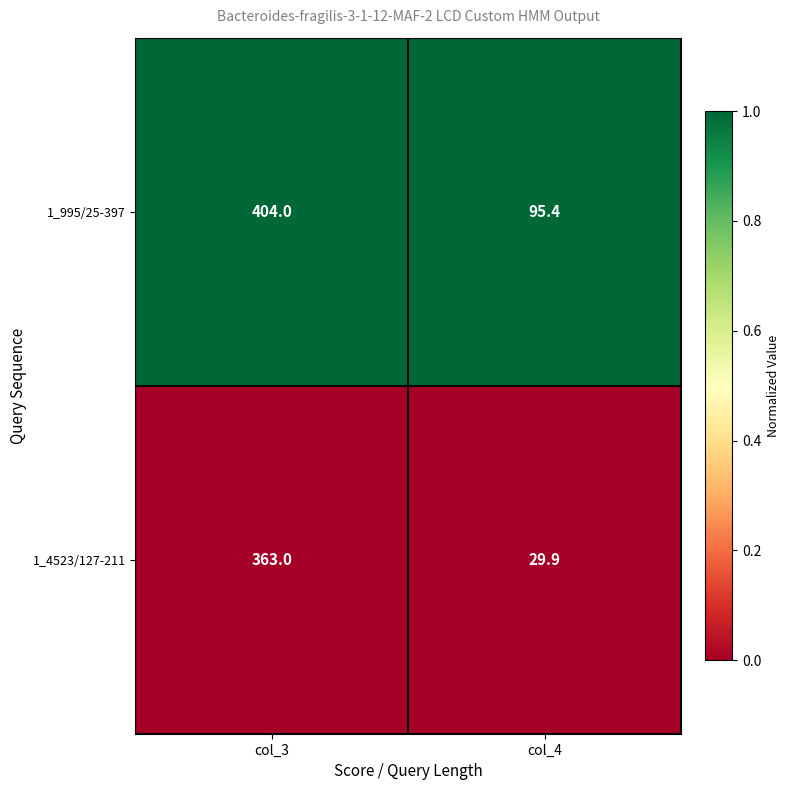

At col_3, list the series in order from smallest to largest.

1_4523/127-211, 1_995/25-397